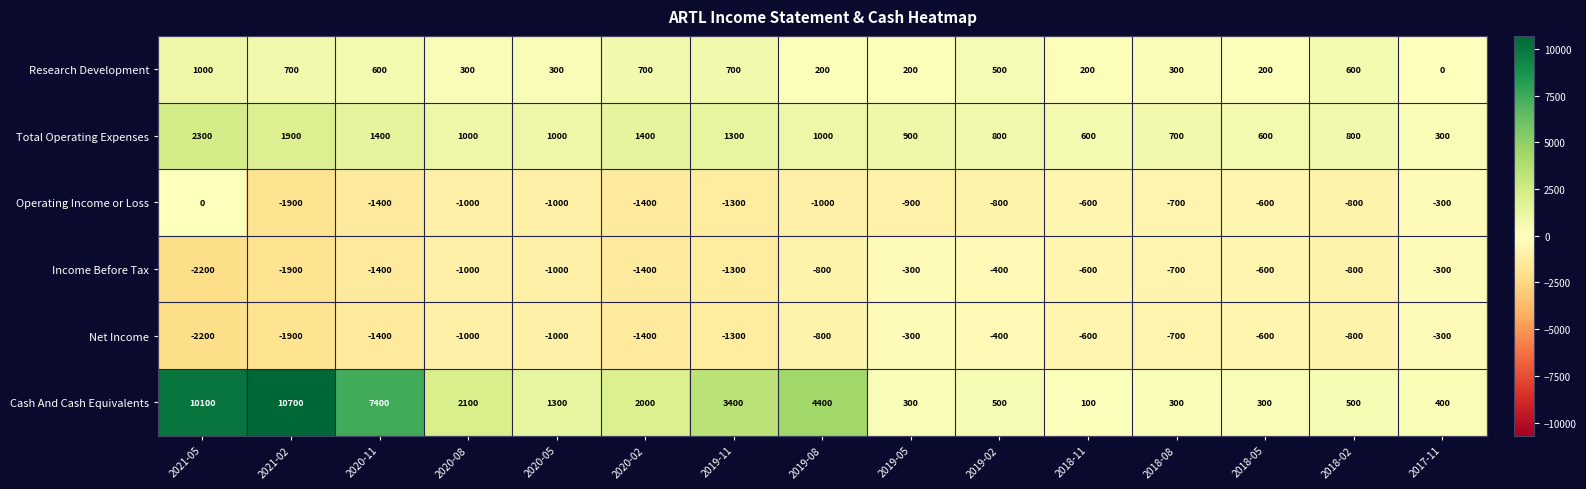

At which category does the chart reach its peak across all series?

2021-02